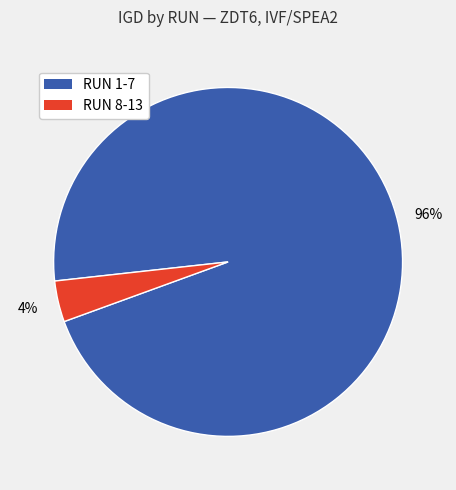

To the nearest percent, what is the difference between the largest and smallest slice percentages?

92%